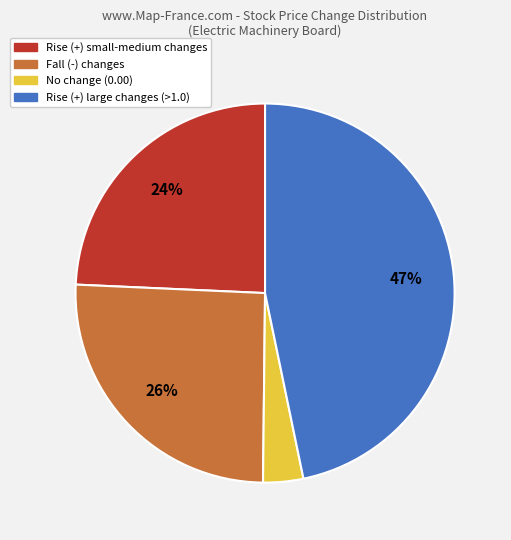

Does any single category account for the majority?

No